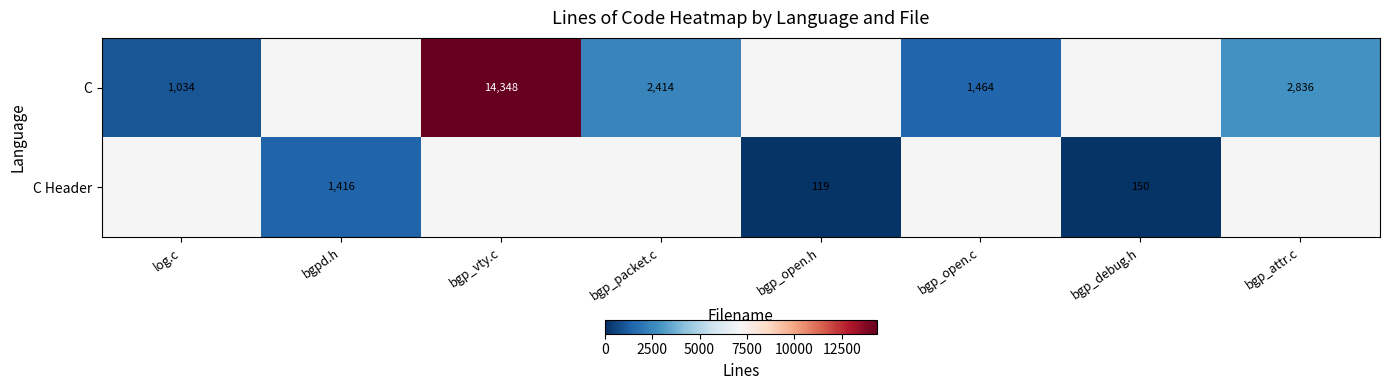

The value of C at bgp_packet.c is 4065. True or false?

False